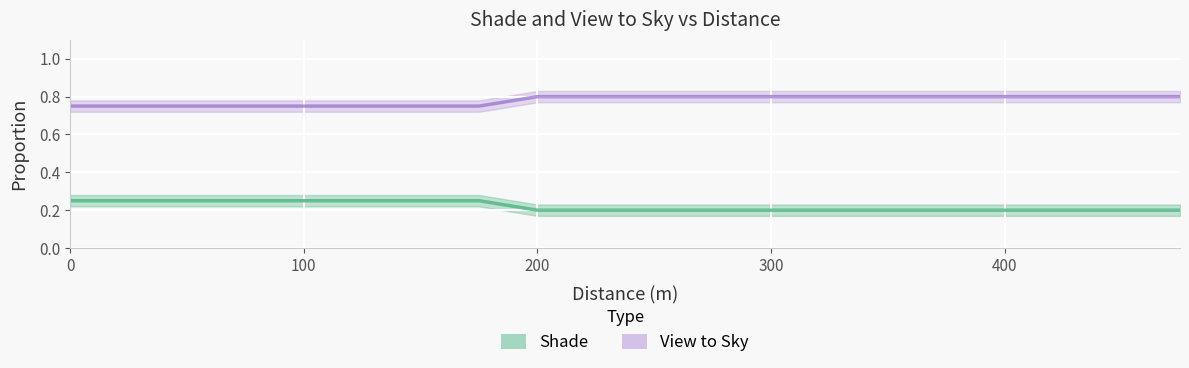

The value of View to Sky at 300 is 1.2. True or false?

False